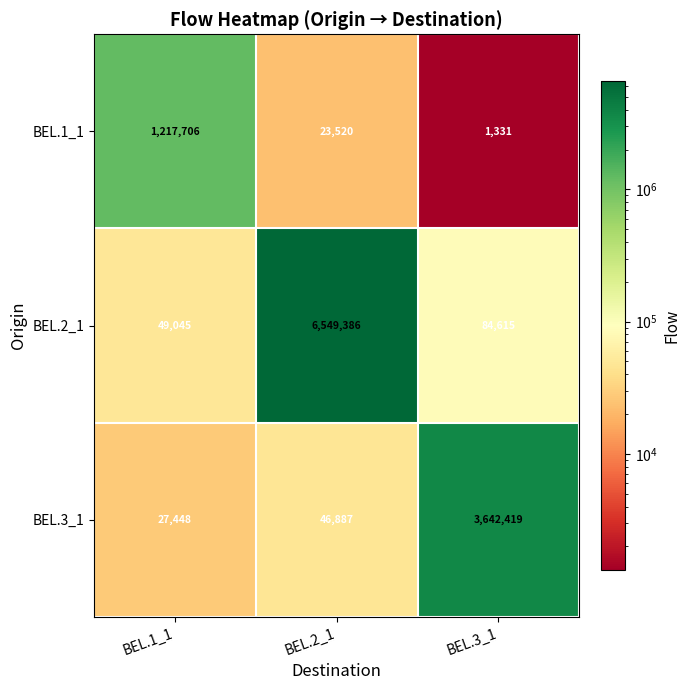

What is the difference between the highest and lowest values at BEL.3_1?

3641088